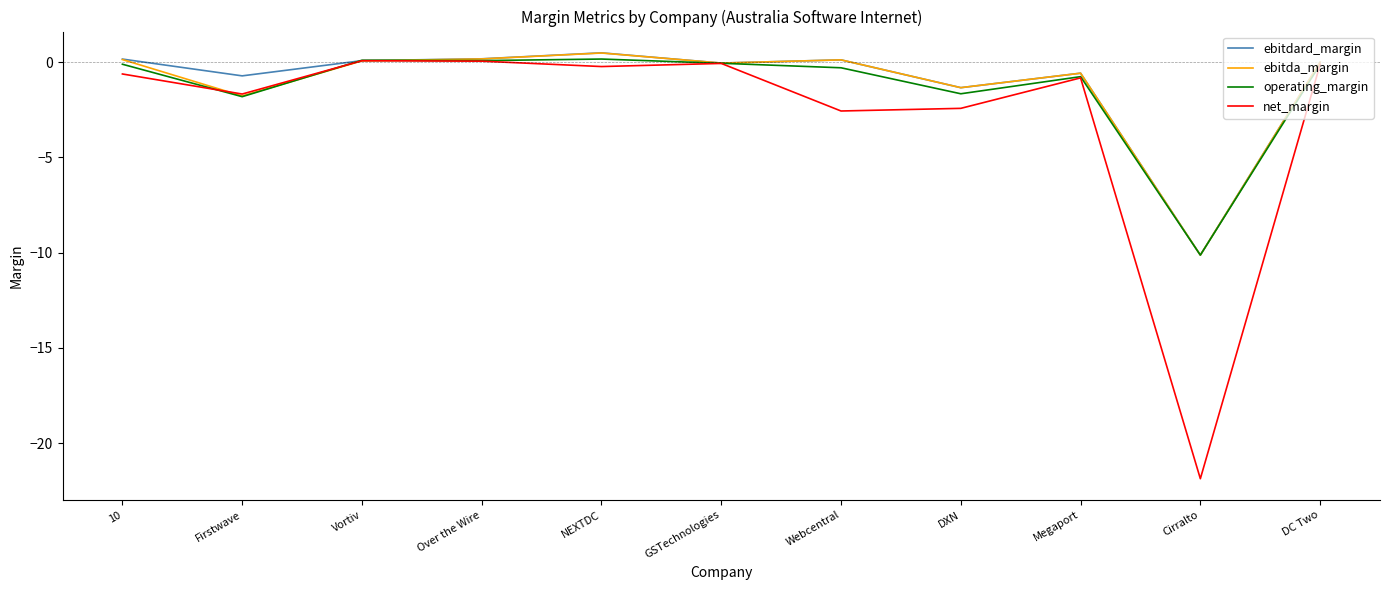

What is the total value across all series at DXN?

-6.7